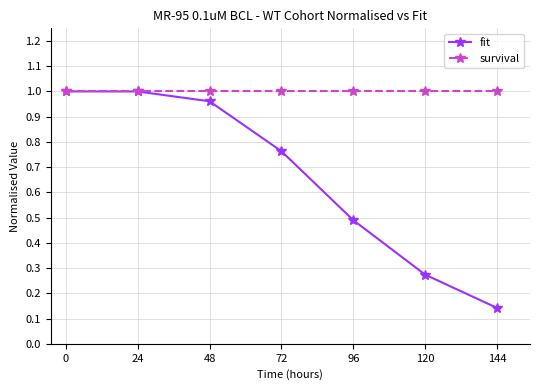

True or false: fit has more than 1 points higher than both neighbors.

False